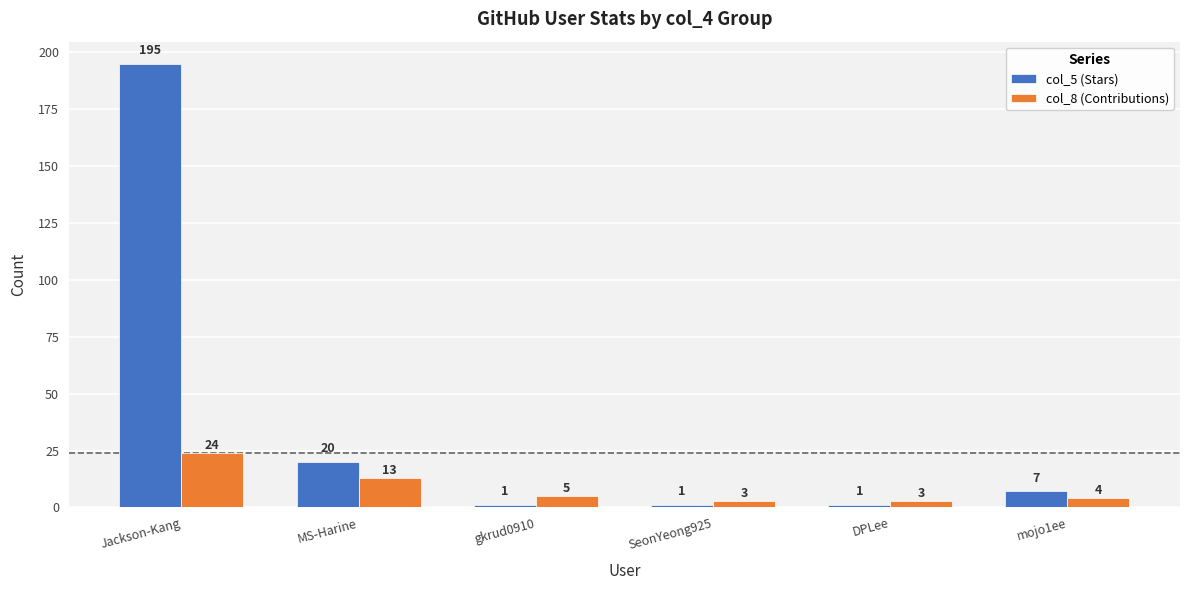

At which label does col_5 (Stars) reach its peak?

Jackson-Kang